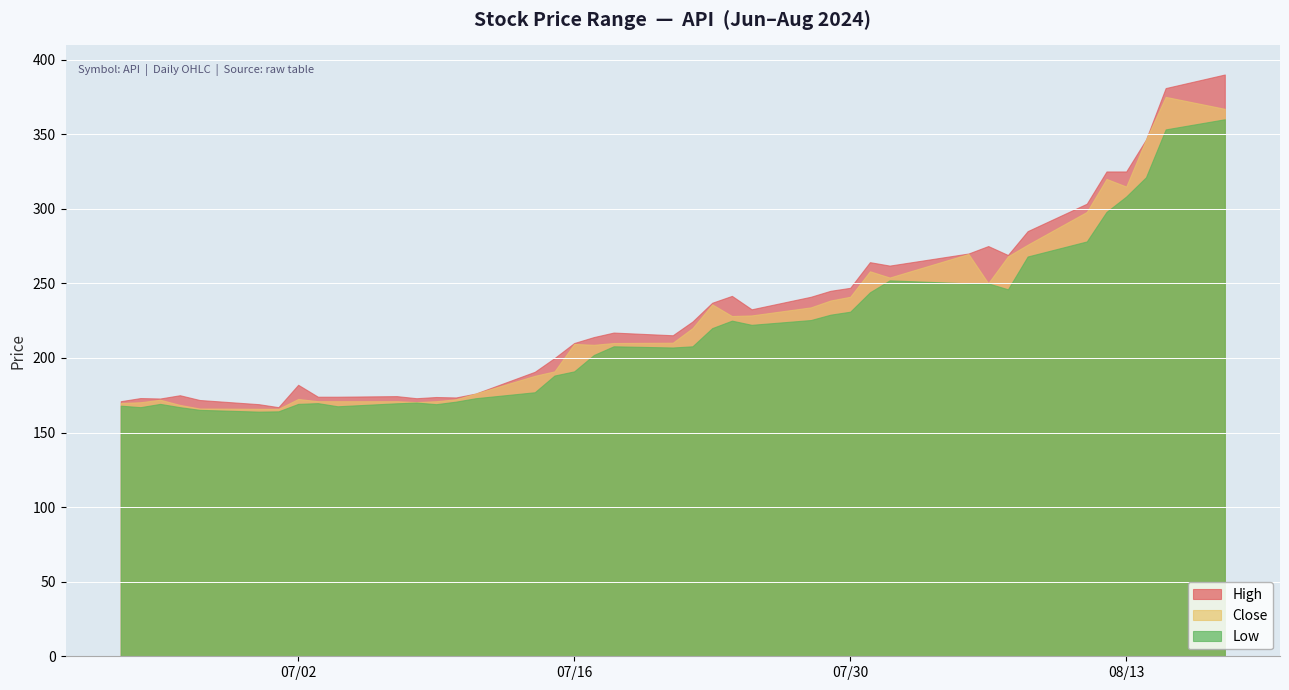

Count the number of categories in the chart.

40